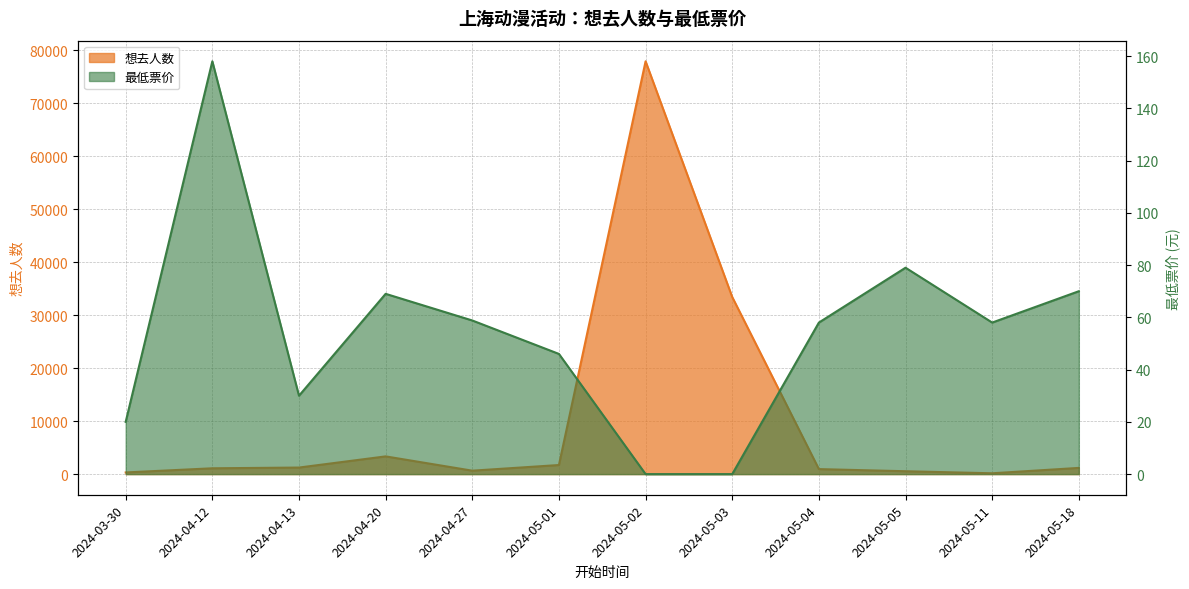

Where is 想去人数 nearest to the value 39034?

2024-05-03